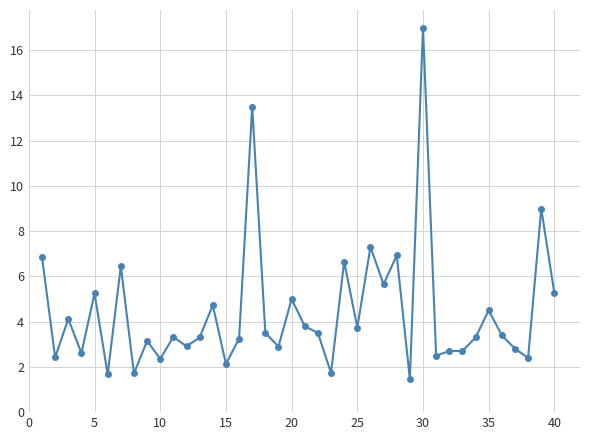

What is the maximum value shown in the chart?

17.0